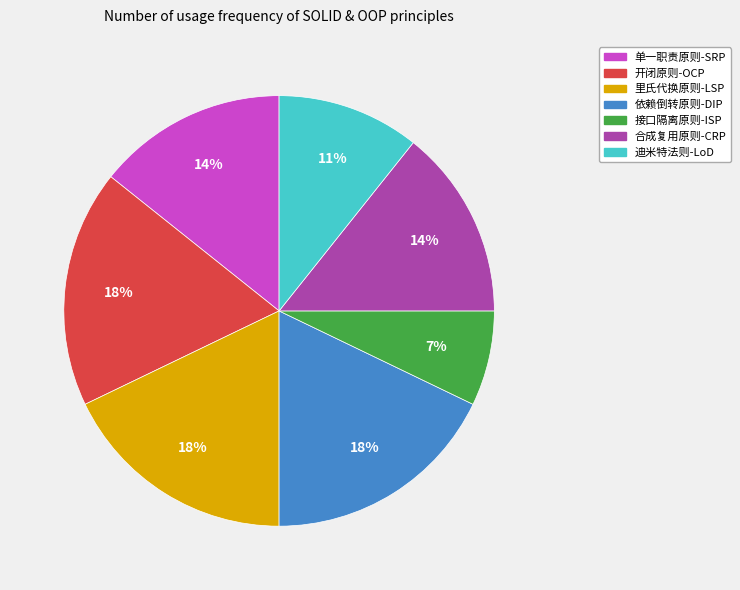

Is it true that 里氏代换原则-LSP is 18% of the pie?

True